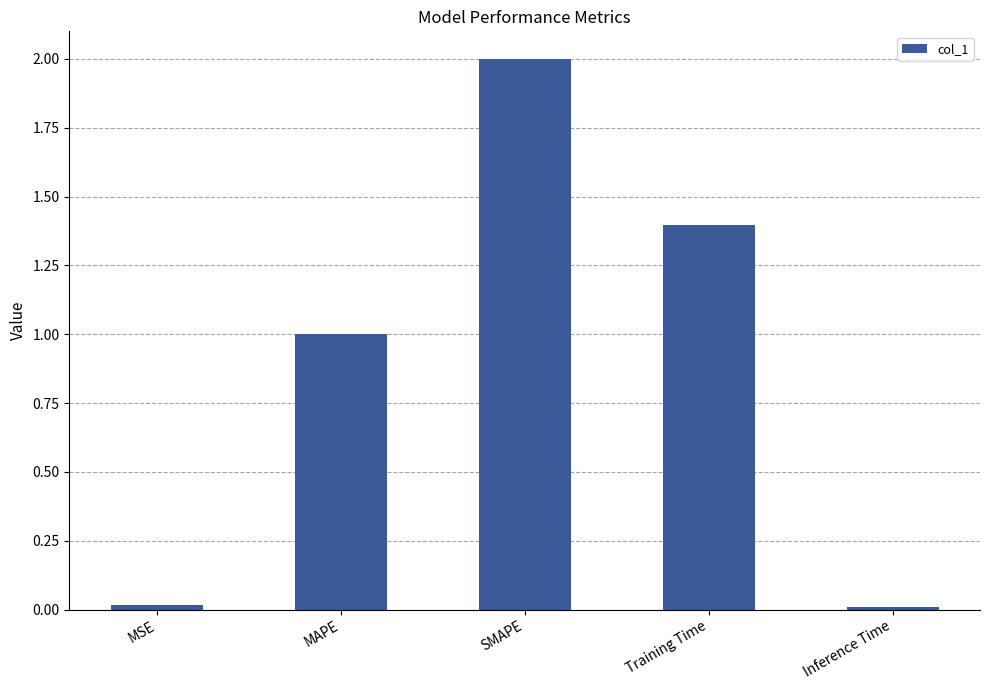

What is the maximum value shown in the chart?

2.0